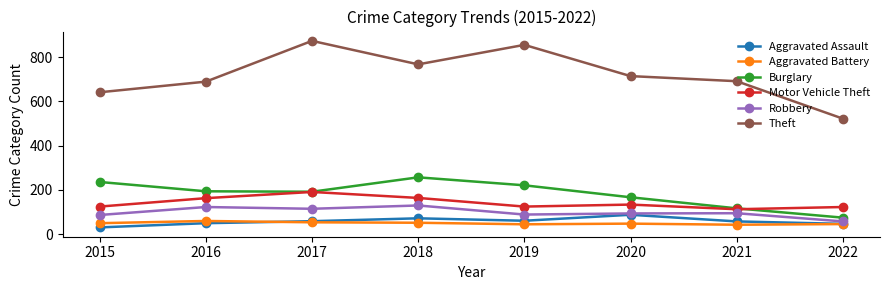

What are all the series names shown in the legend?

Aggravated Assault, Aggravated Battery, Burglary, Motor Vehicle Theft, Robbery, Theft